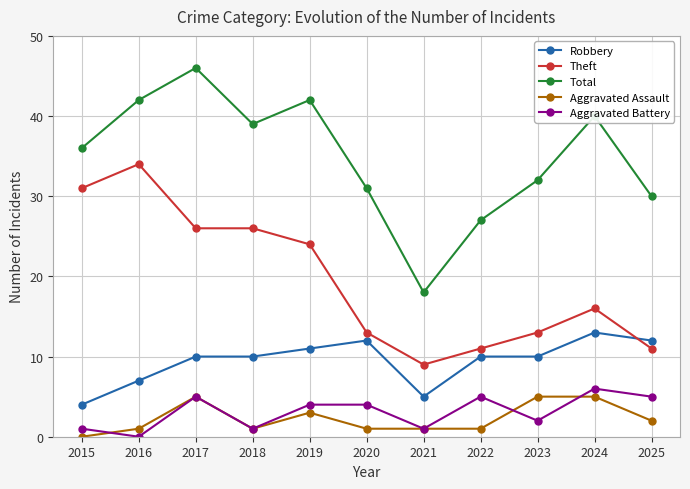

Rank the series by their maximum value, from lowest to highest.

Aggravated Assault, Aggravated Battery, Robbery, Theft, Total